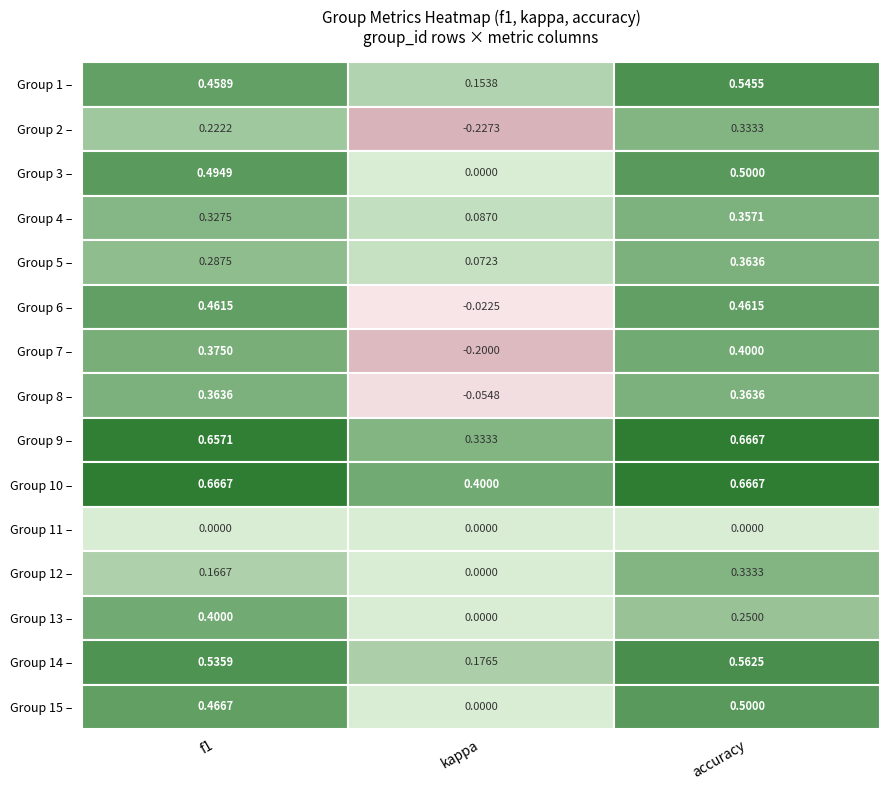

Is the value of 6 at 0 greater than the value of 5 at 2?

Yes